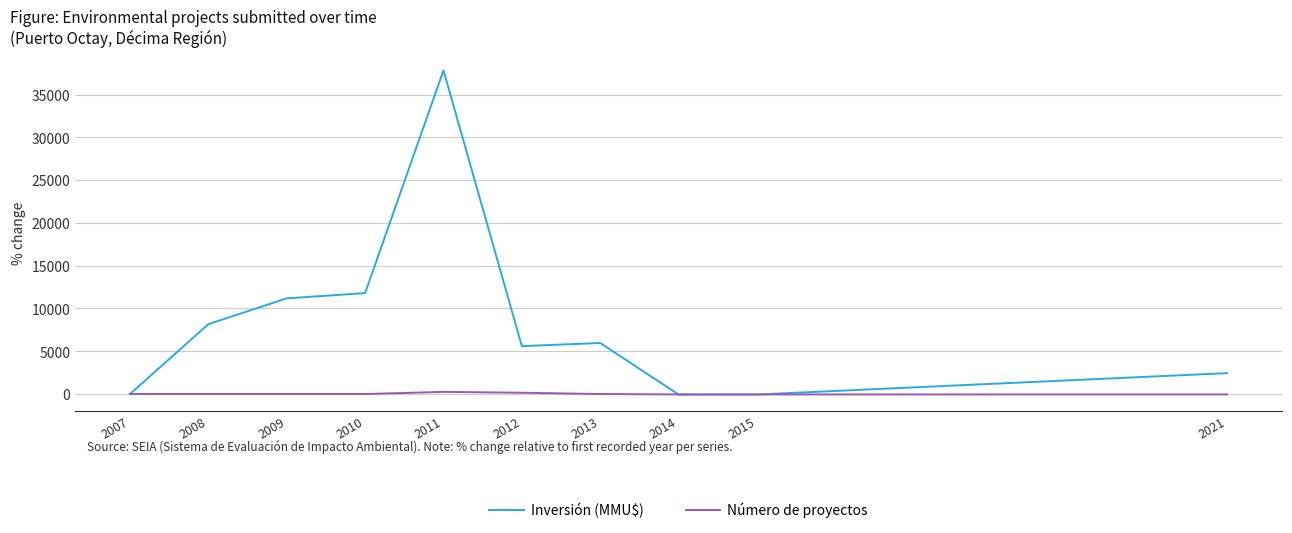

Is the value of Inversión (MMU$) at 2010 greater than the value of Número de proyectos at 2021?

Yes